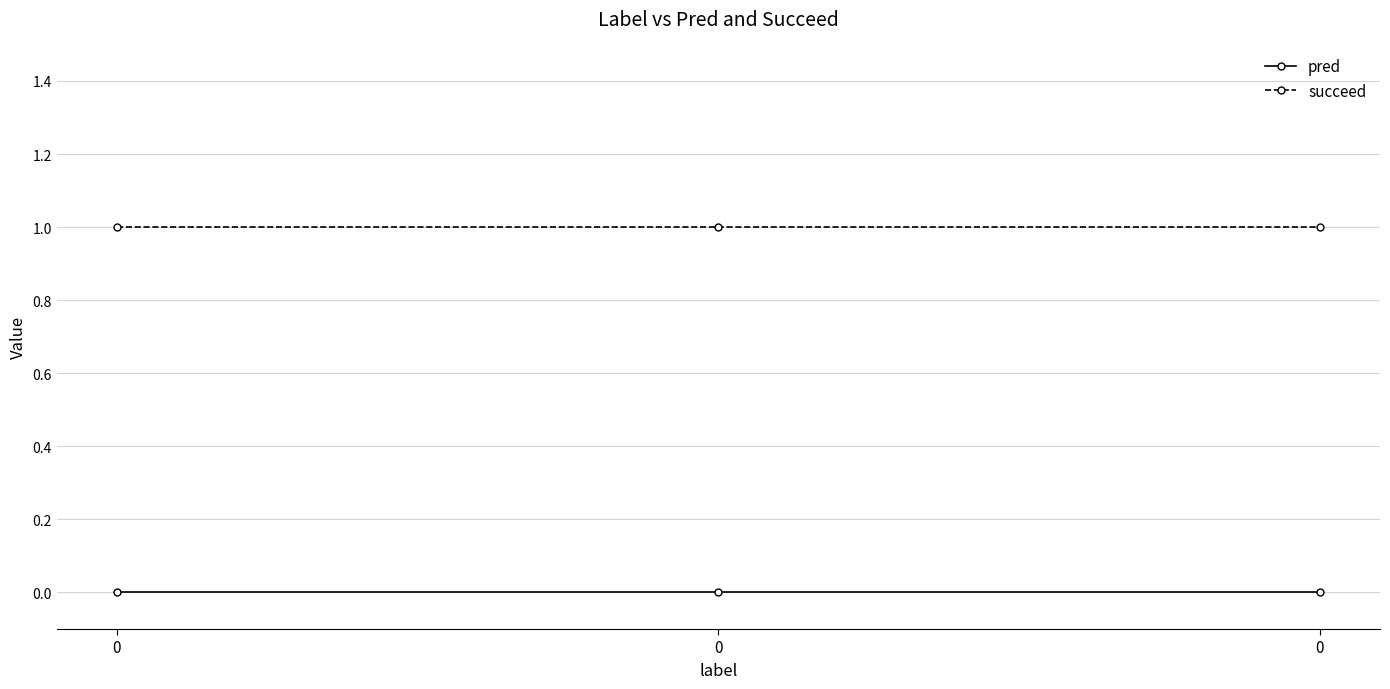

The pred series shows 0 at 0. True or false?

True